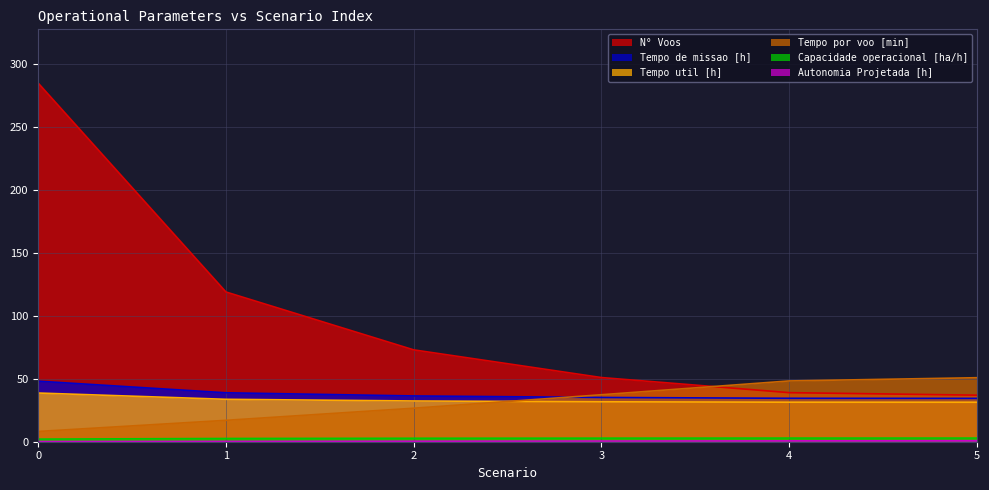

True or false: Capacidade operacional [ha/h] and Autonomia Projetada [h] cross at least once.

False